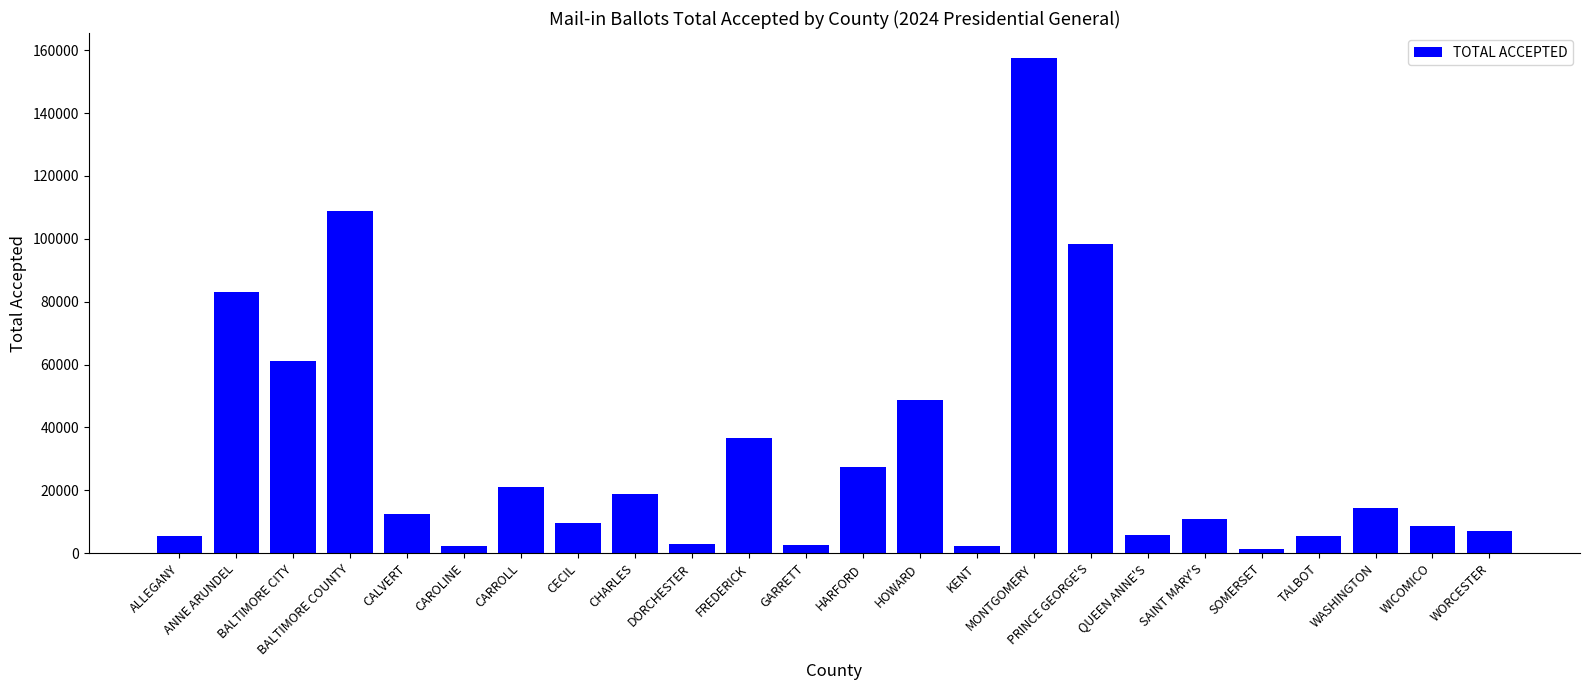

The value at BALTIMORE CITY is 97953. True or false?

False